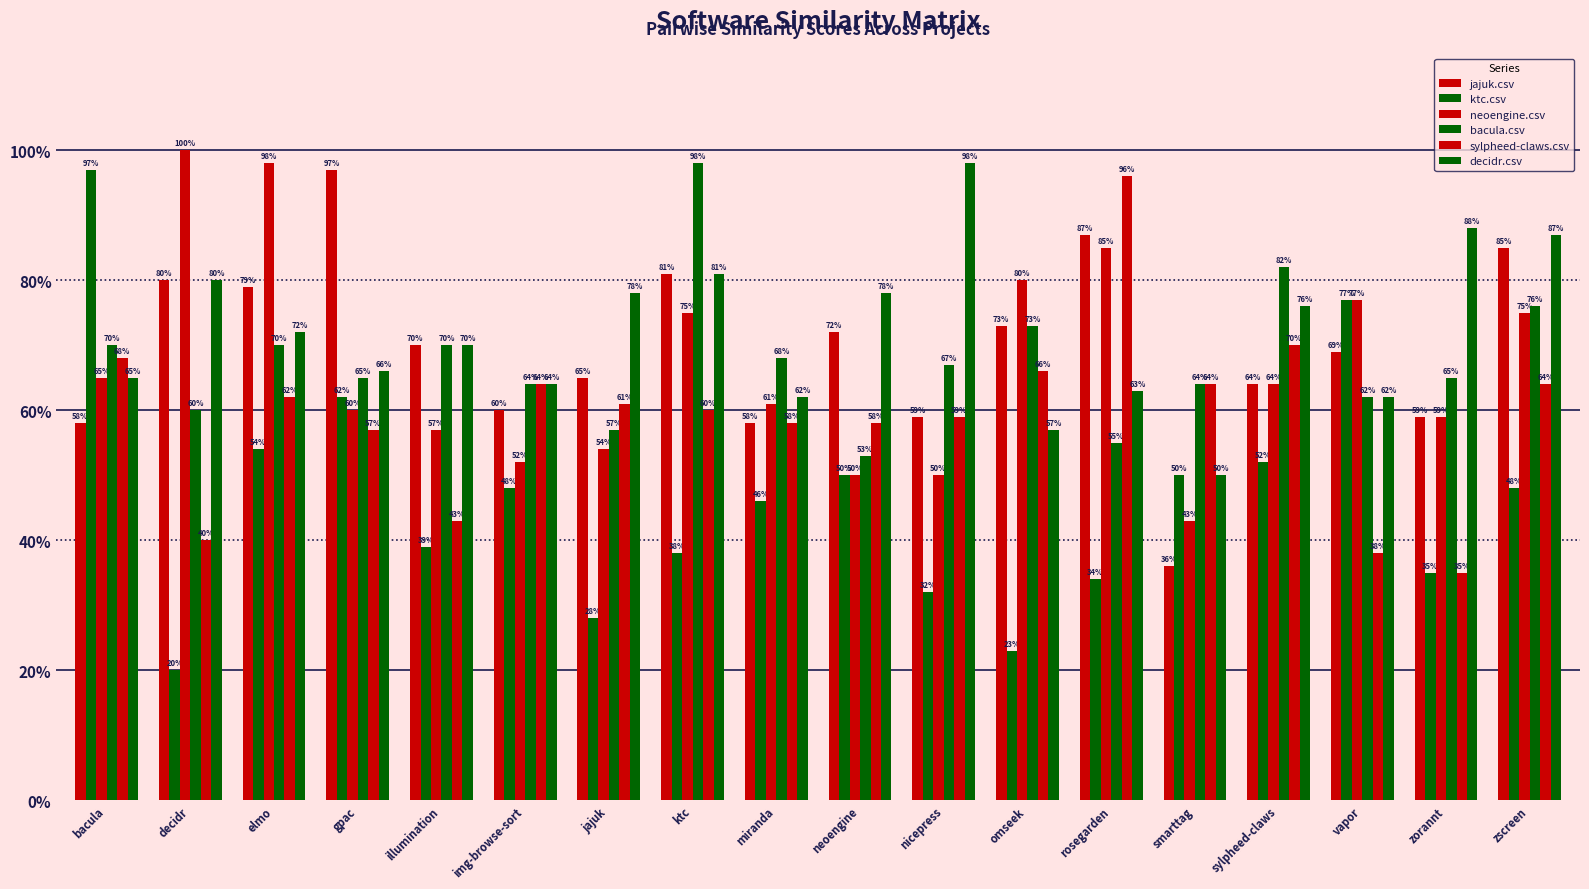

Where is bacula.csv nearest to the value 0?

neoengine